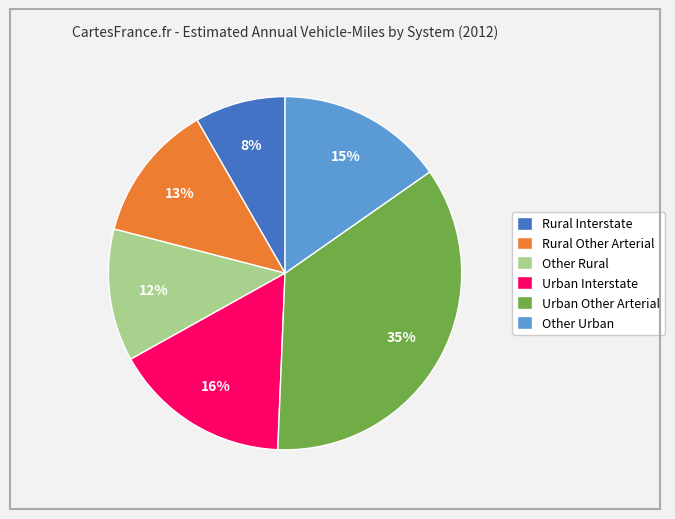

Which category has the smallest portion of the pie?

Rural Interstate